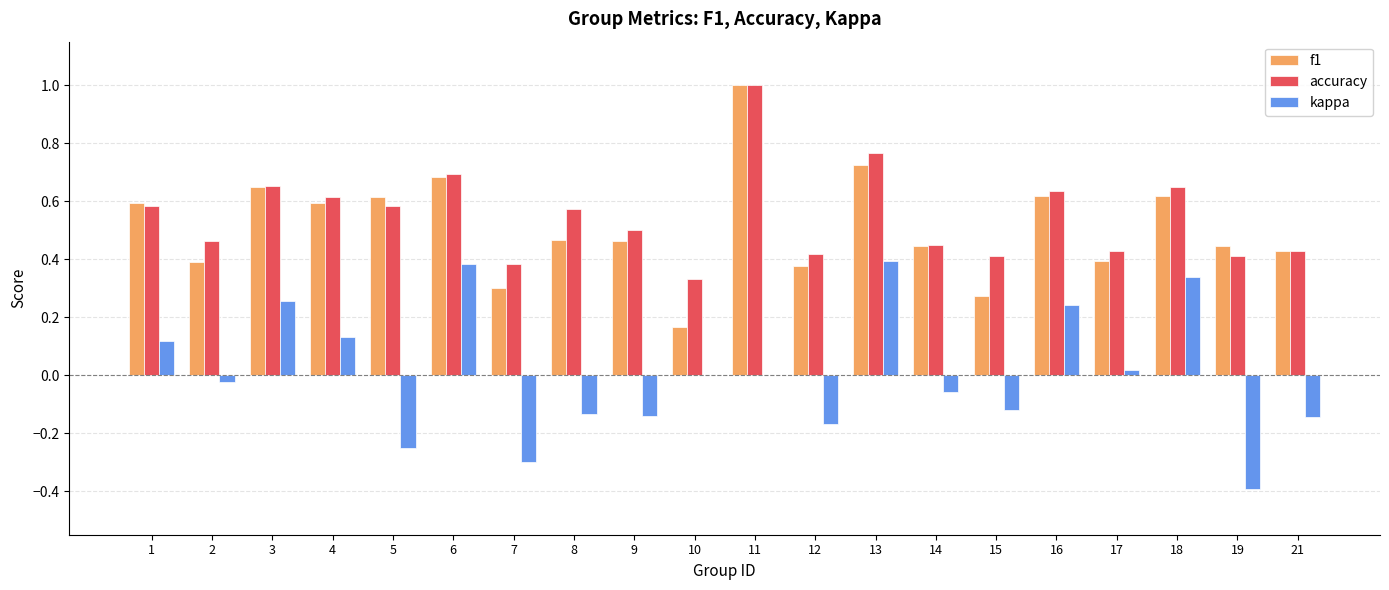

The value of accuracy at 18 is 0.3. True or false?

False